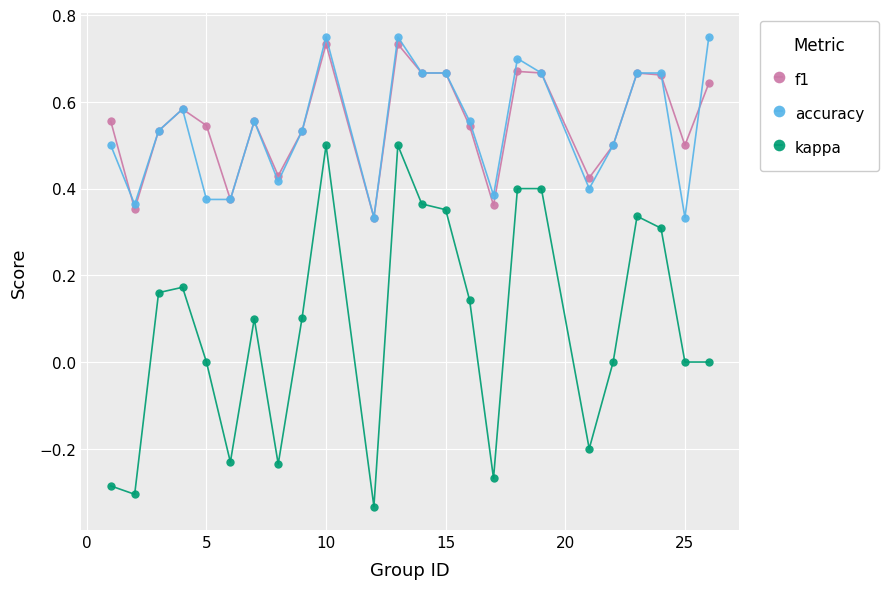

Which series has the largest range (max minus min)?

kappa